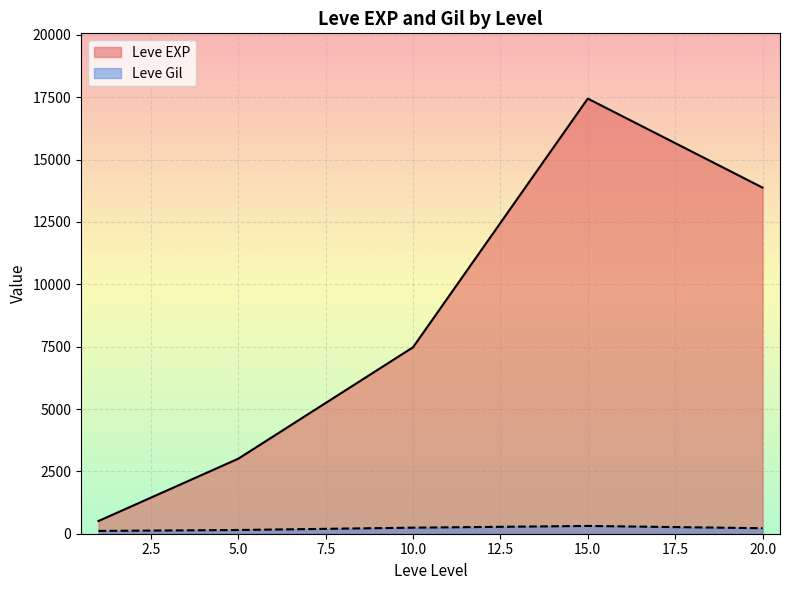

How many lines are shown in the chart?

2